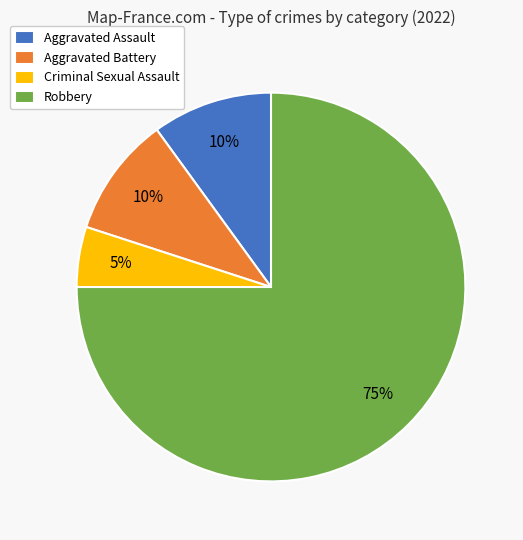

What is the smallest slice in the pie chart?

Criminal Sexual Assault